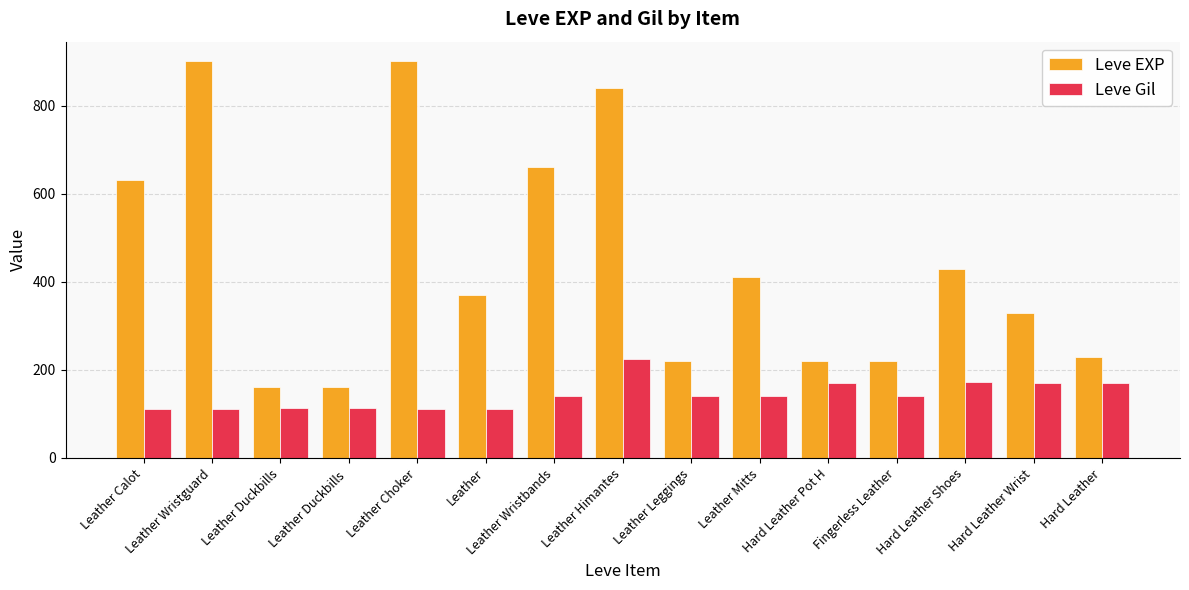

At how many categories does at least one series exceed 350?

8